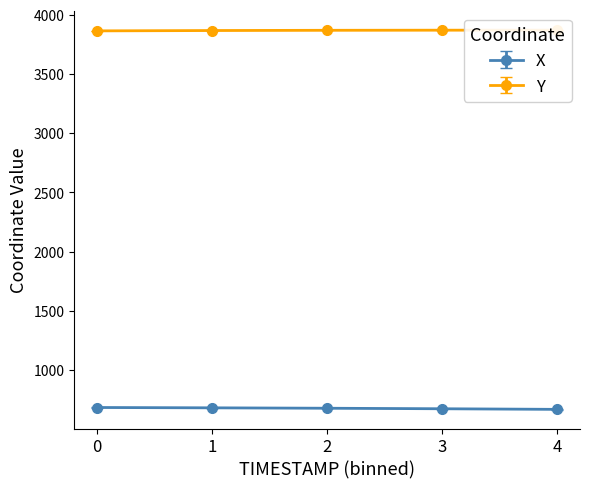

The value of X at 0 is 296.6. True or false?

False